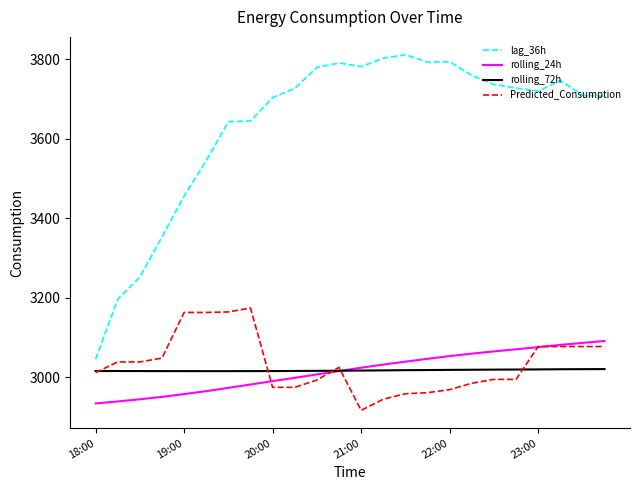

What is the minimum value shown in the chart?

2916.3